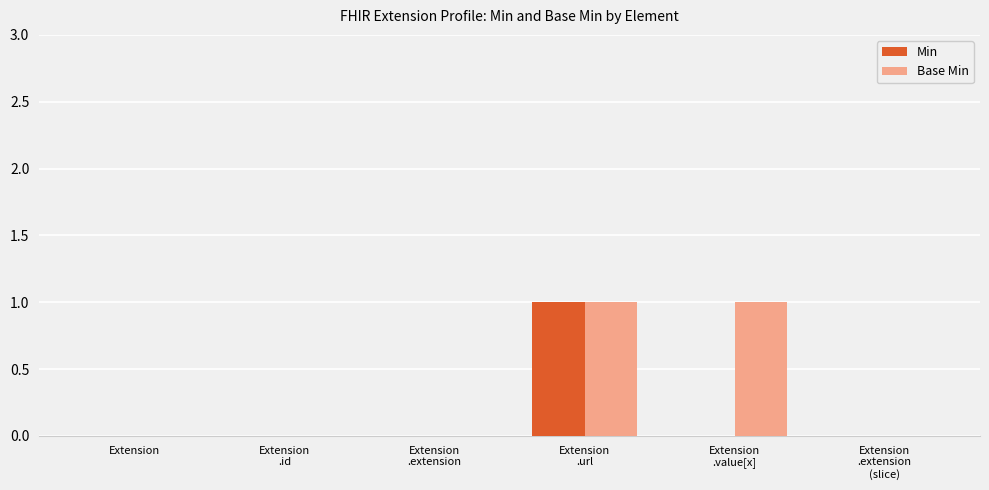

The value of Min at Extension is 0. True or false?

True